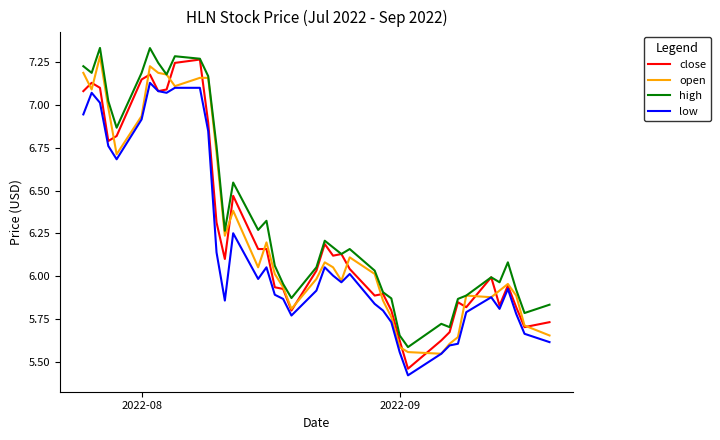

True or false: low and high cross at least once.

False